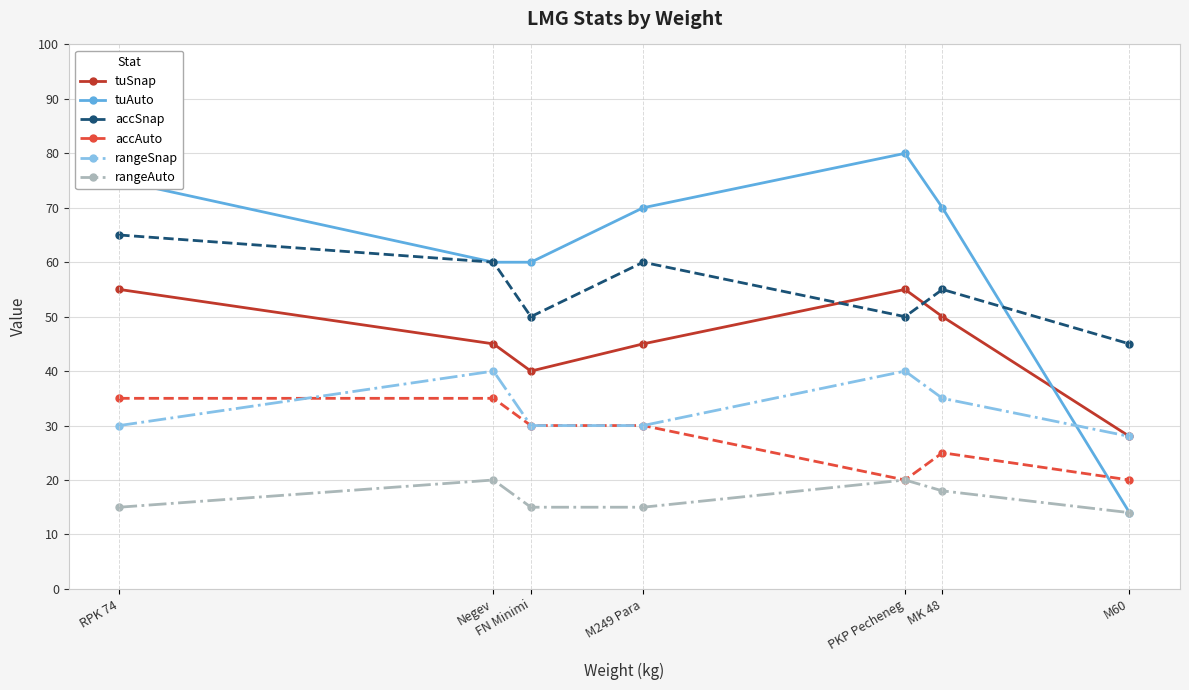

After their last crossing, which series has the higher values: accSnap or tuAuto?

accSnap